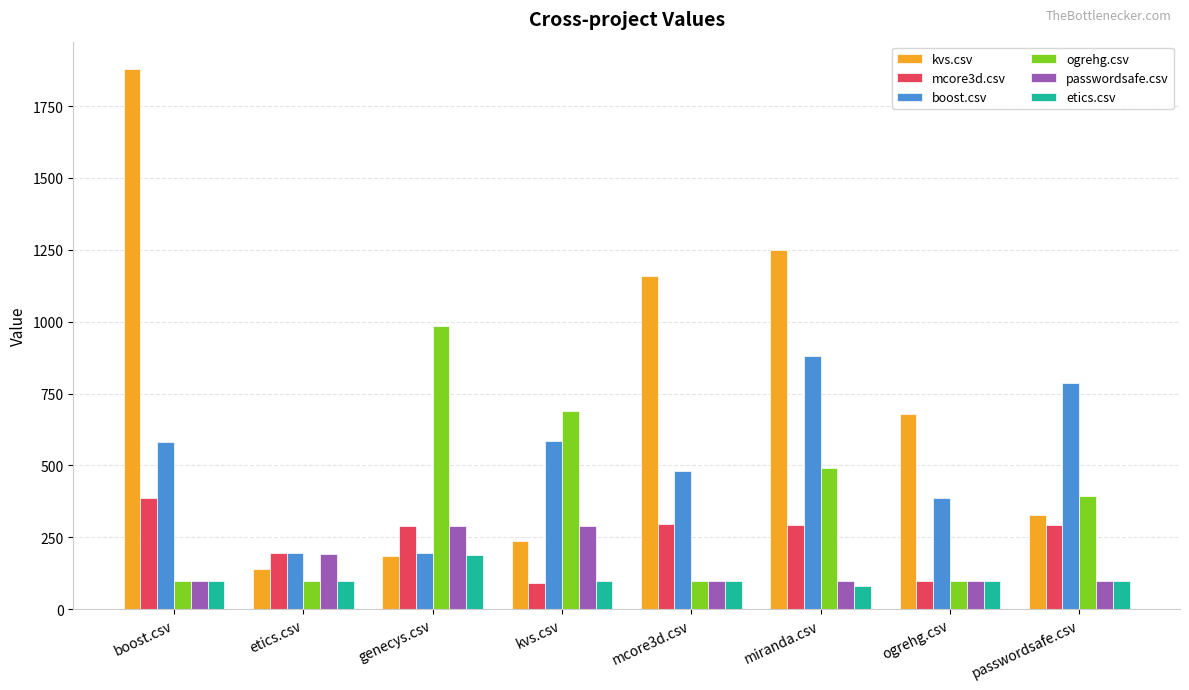

Is the value of boost.csv at kvs.csv greater than the value of passwordsafe.csv at genecys.csv?

Yes